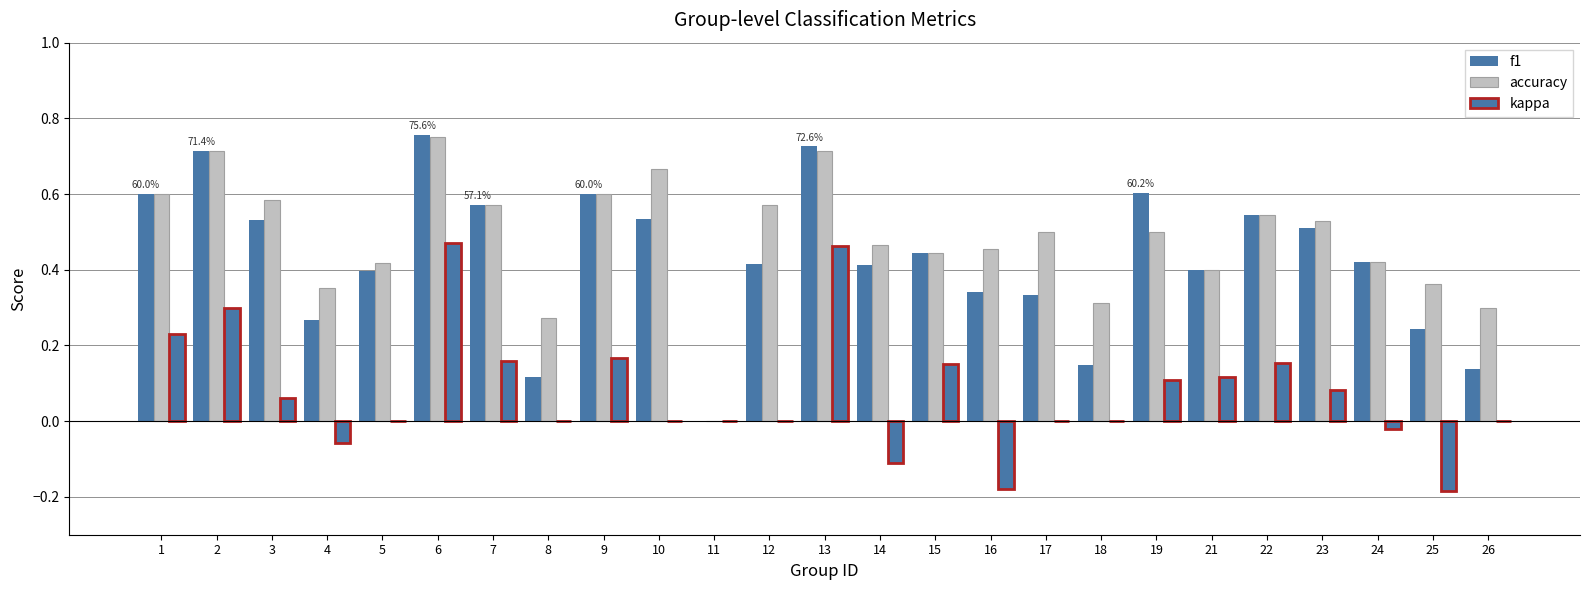

How many groups of bars are there?

25